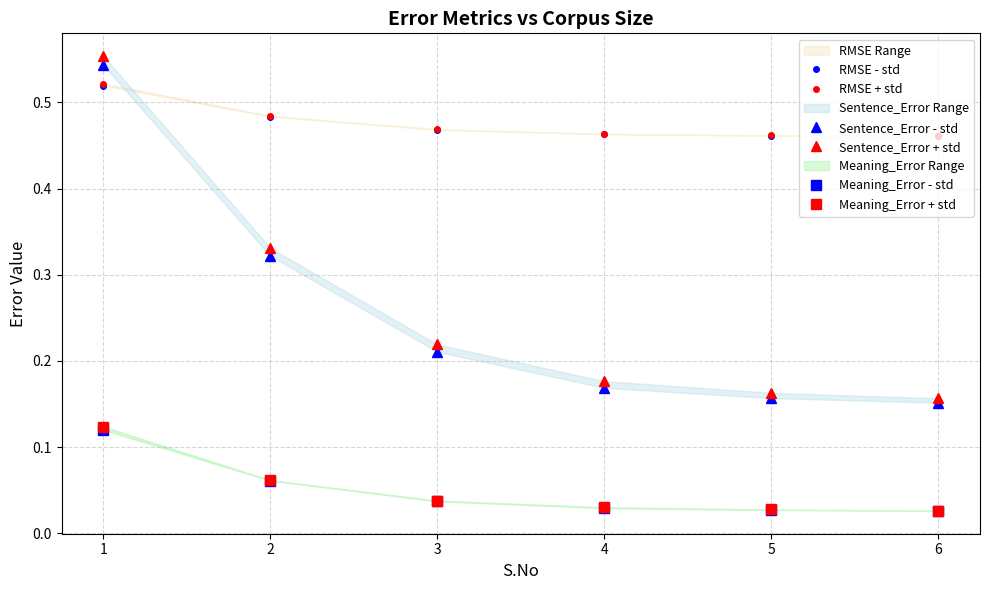

The value of Meaning_Error - std at 2 is 0.0. True or false?

False